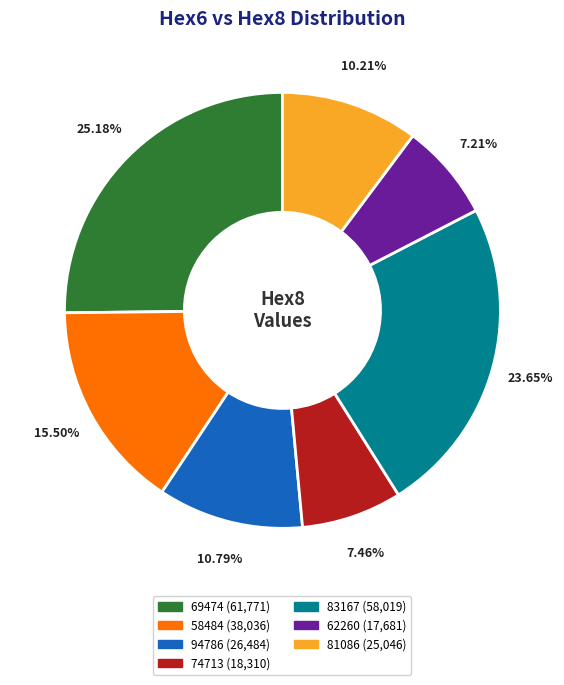

To the nearest percent, what portion does 74713 represent?

7%